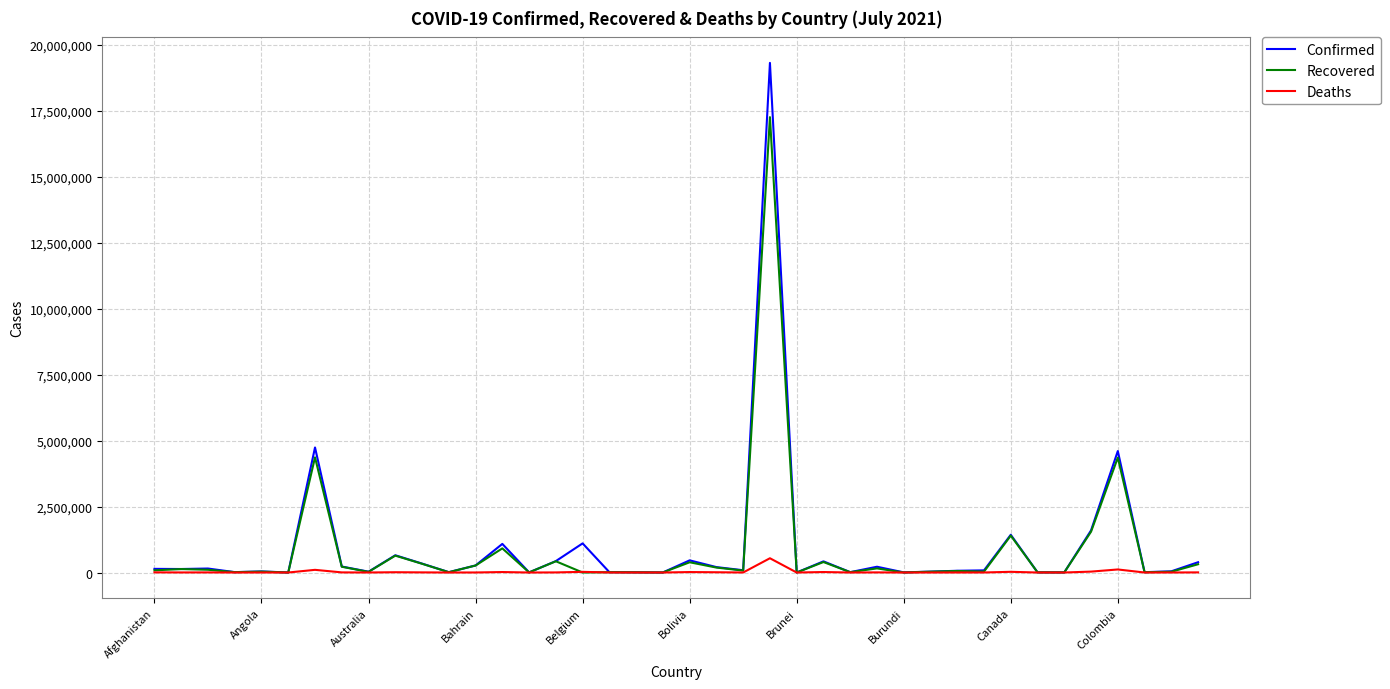

Which series has the largest range (max minus min)?

Confirmed